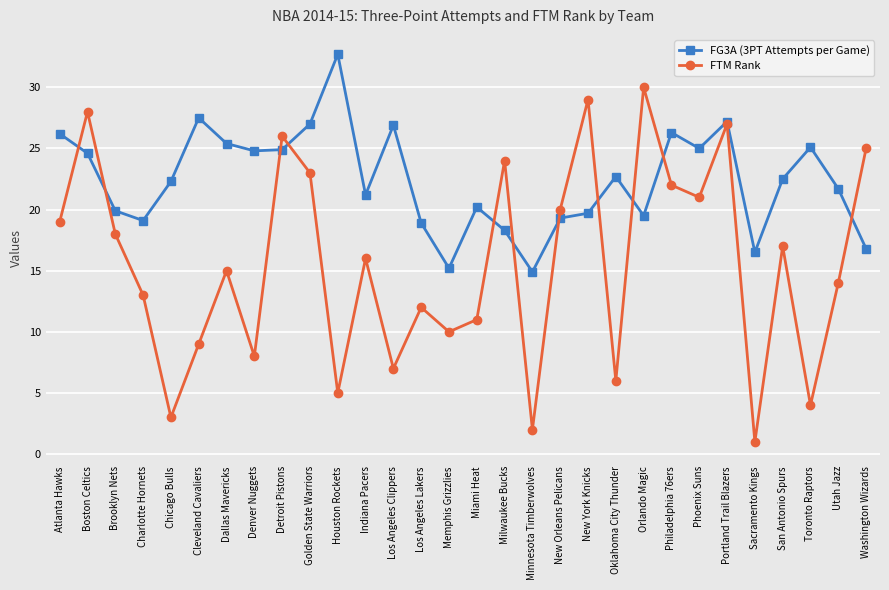

True or false: FG3A (3PT Attempts per Game) and FTM Rank intersect in this chart.

True